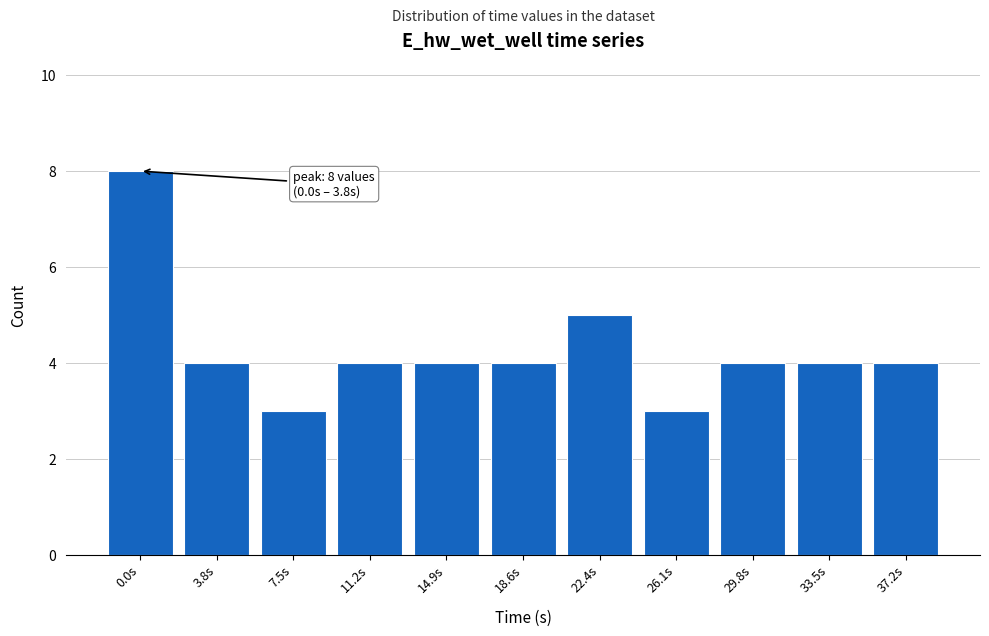

Reading right to left, extract all data points from this chart.

37.2s=4	33.5s=4	29.8s=4	26.1s=3	22.4s=5	18.6s=4	14.9s=4	11.2s=4	7.5s=3	3.8s=4	0.0s=8